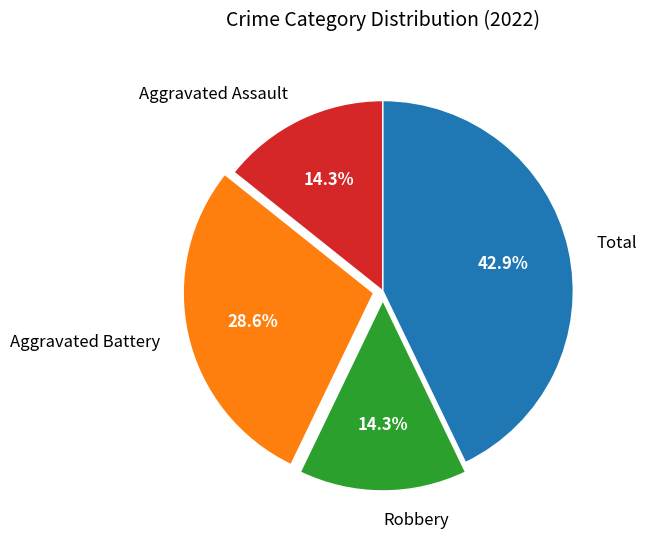

How many slices are in this pie chart?

4